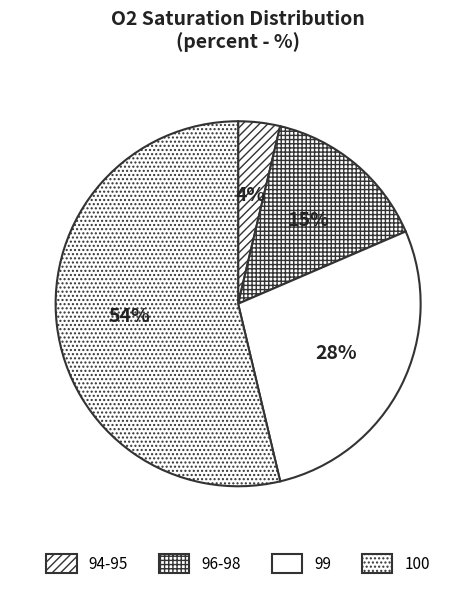

Which slice is the smallest?

94-95